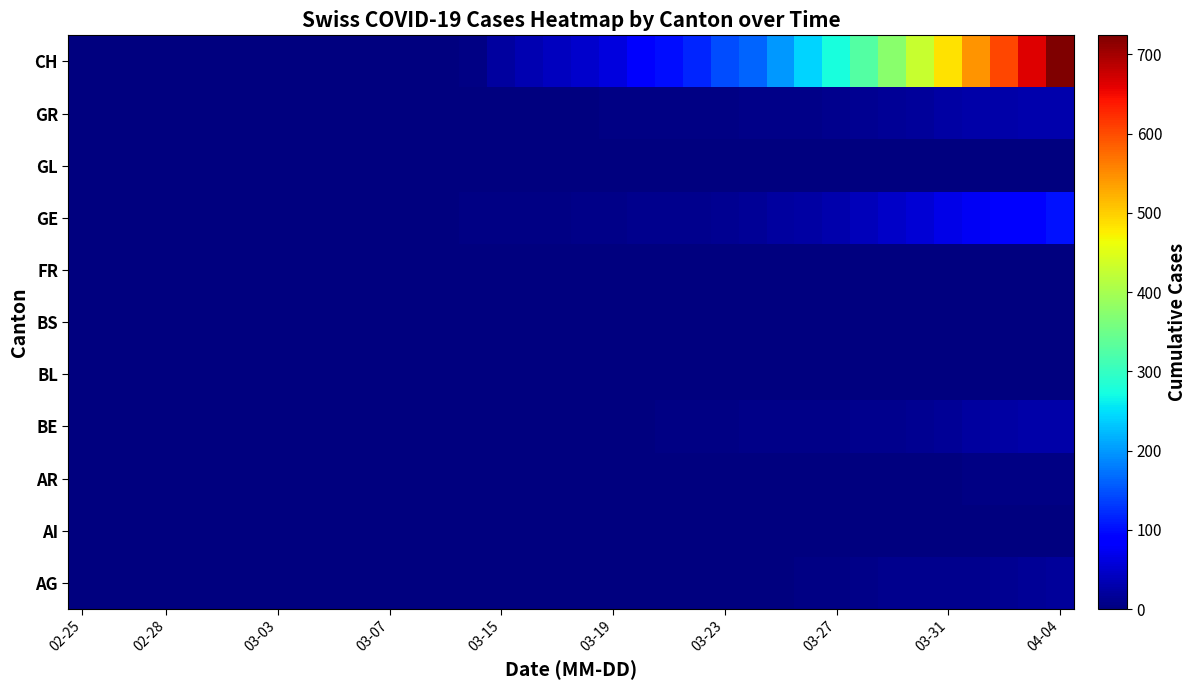

How many distinct data groups are displayed?

11